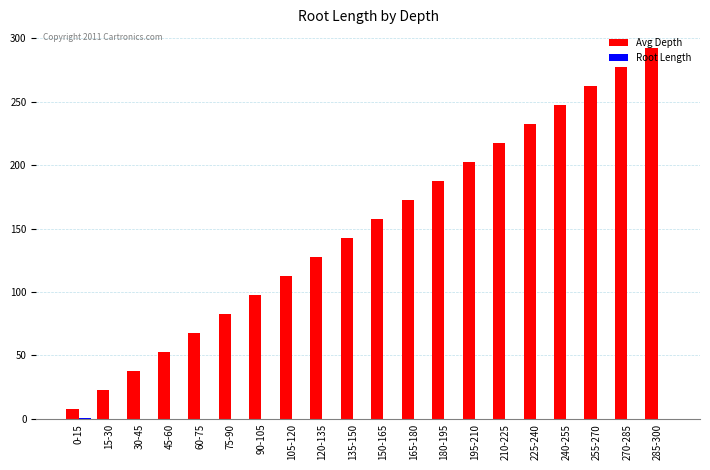

Are the bars horizontal?

No